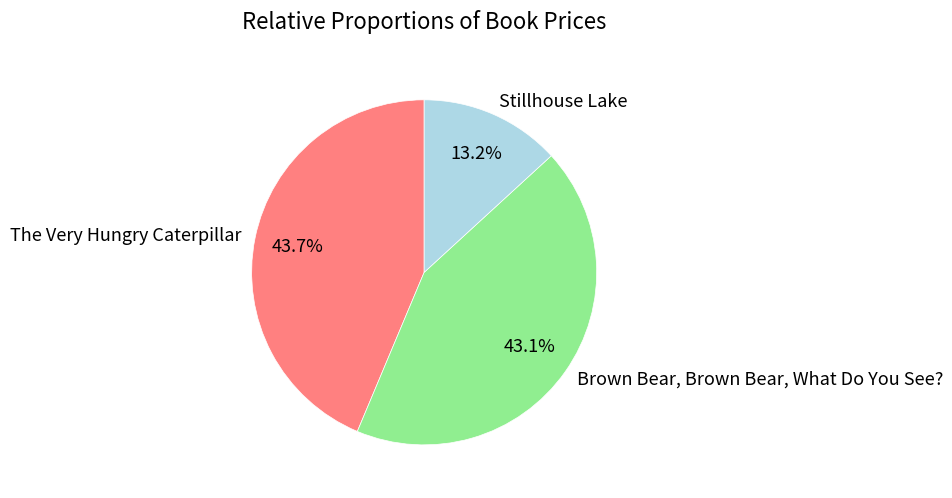

Does Brown Bear, Brown Bear, What Do You See? represent more than half of the total?

No